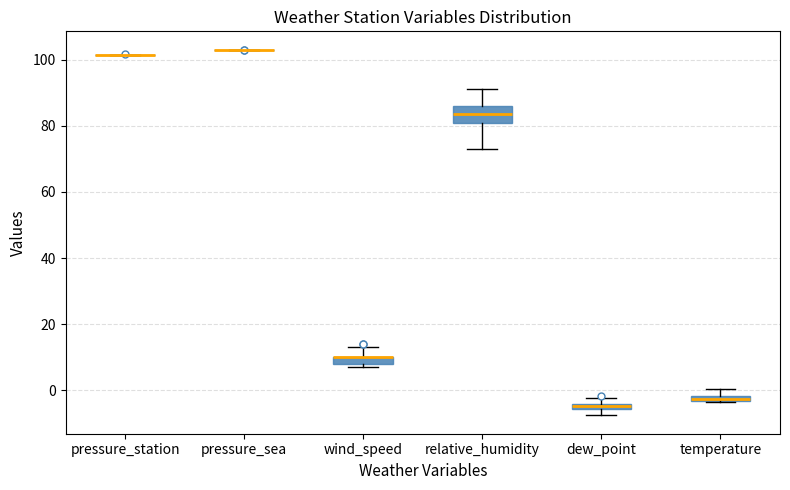

Comparing the boxes themselves (not the whiskers), which one is the tallest?

relative_humidity